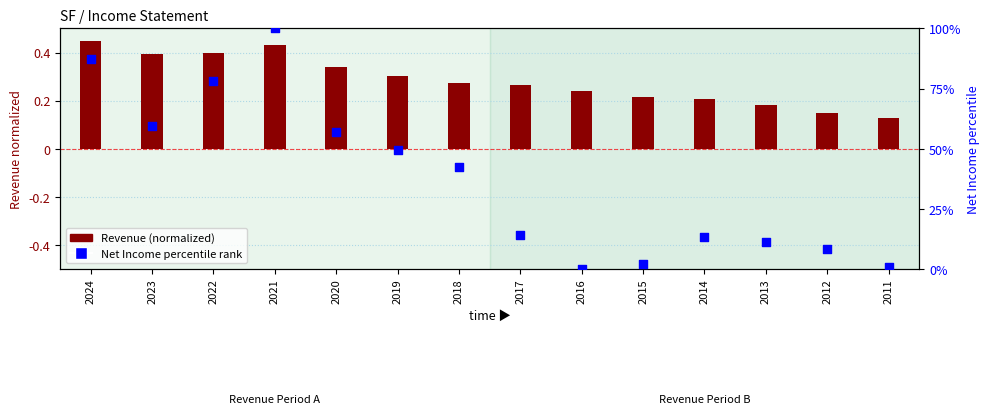

What are all the series names shown in the legend?

Revenue (normalized), Net Income percentile rank